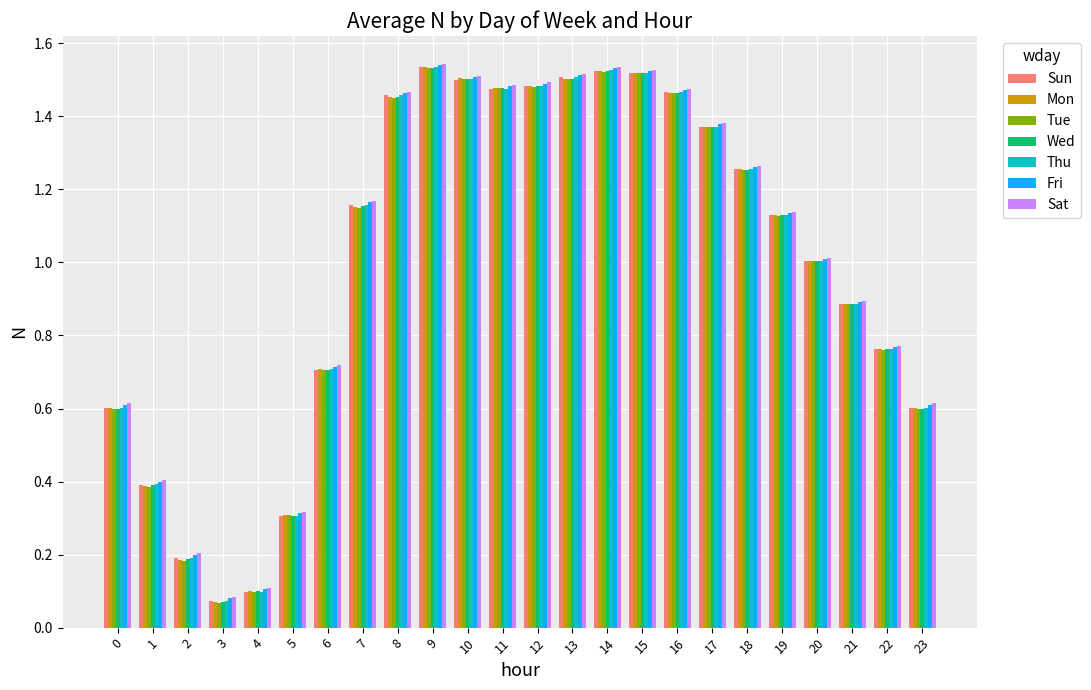

Count the number of categories in the chart.

24